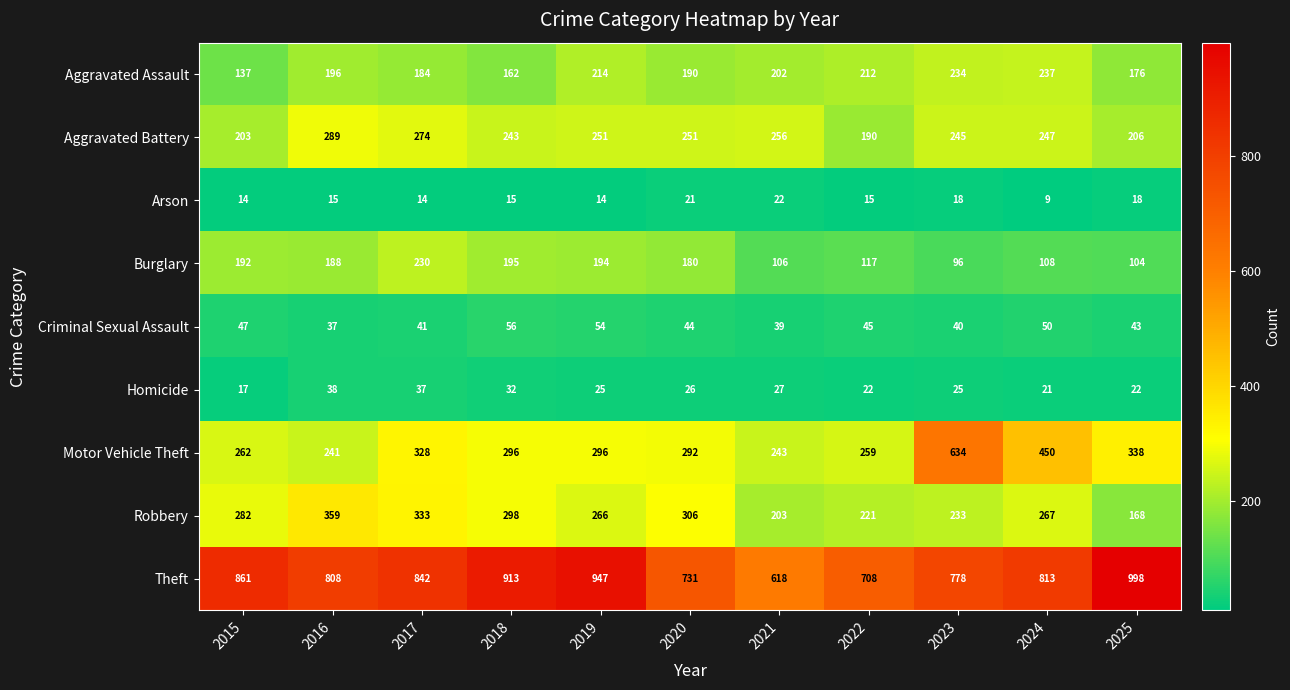

What is the difference between the second highest and second lowest values in the Arson series?

7